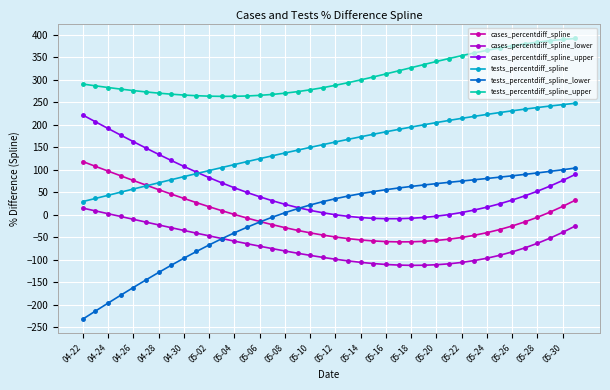

What is the value of the cases_percentdiff_spline_lower point at the 37th from the left?

-63.6